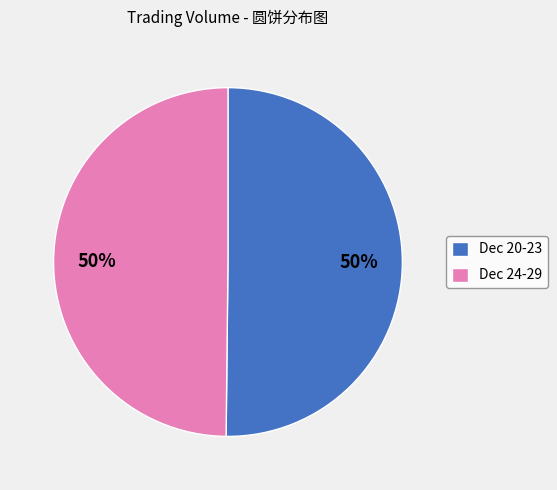

To the nearest percent, what is the average slice percentage?

50%